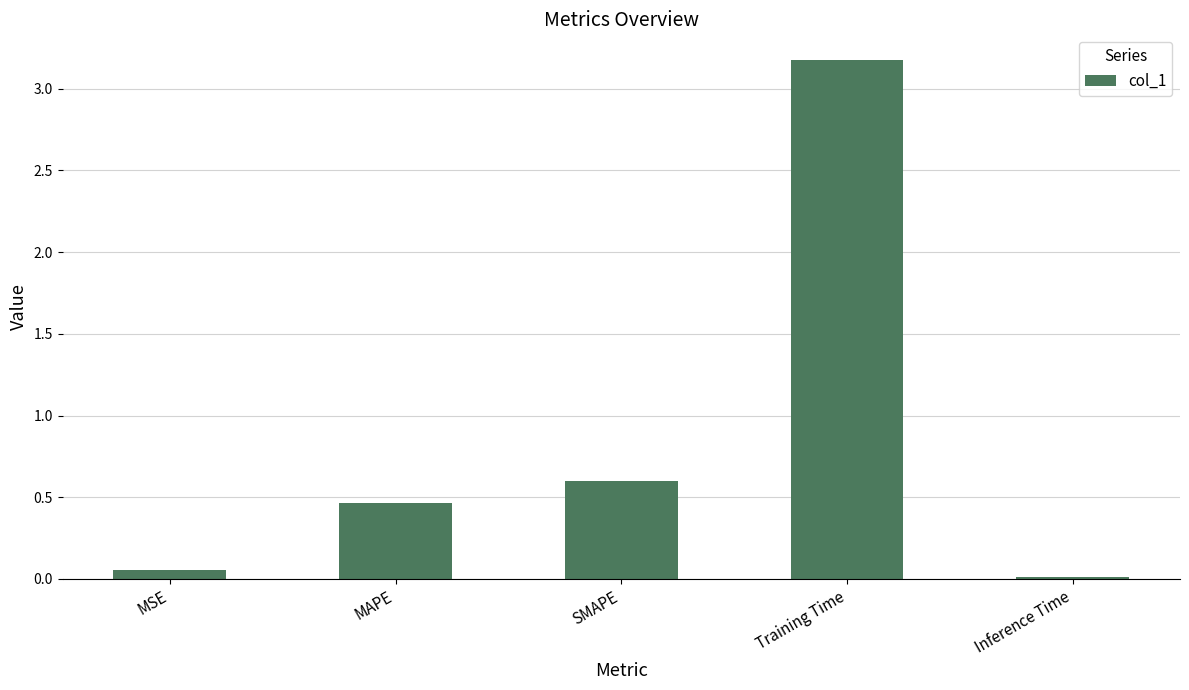

What is the change in value from MSE to Training Time?

+3.1